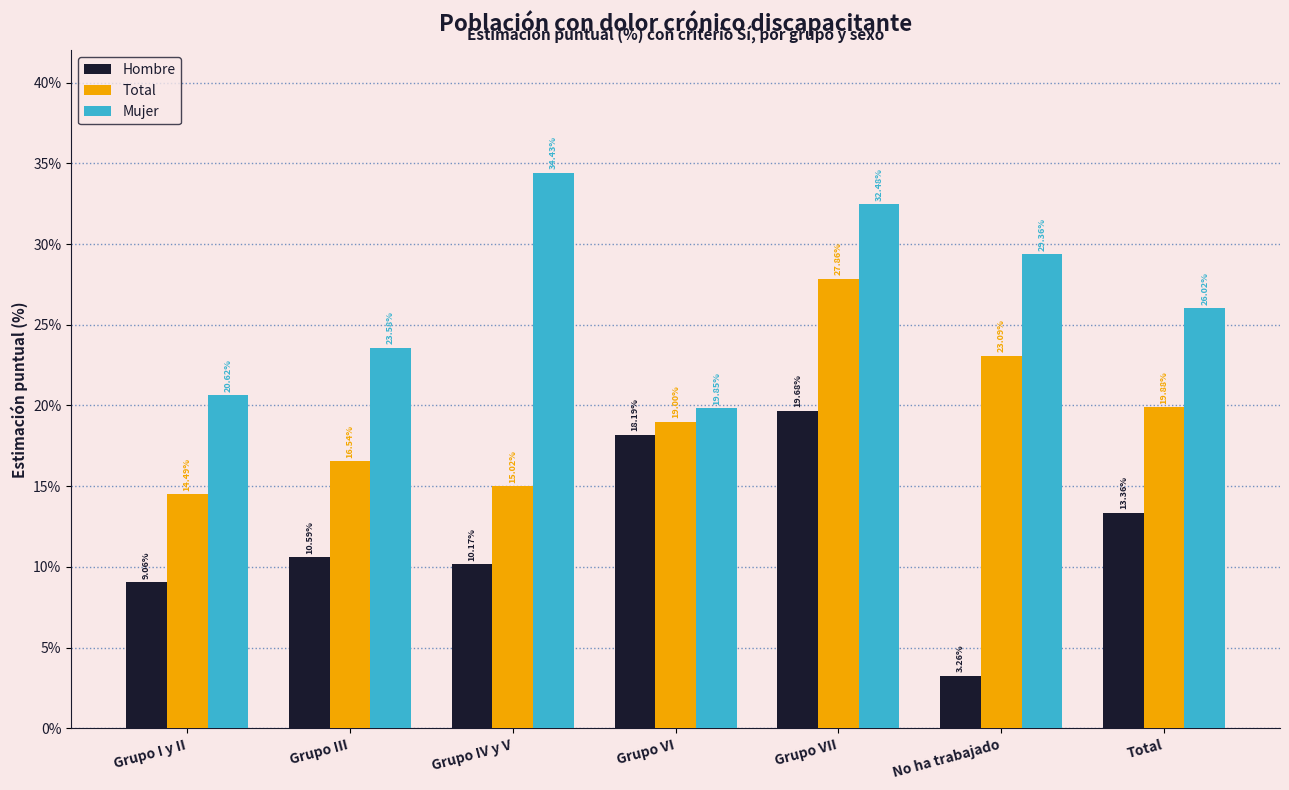

What is the total value across all series at No ha trabajado?

55.7